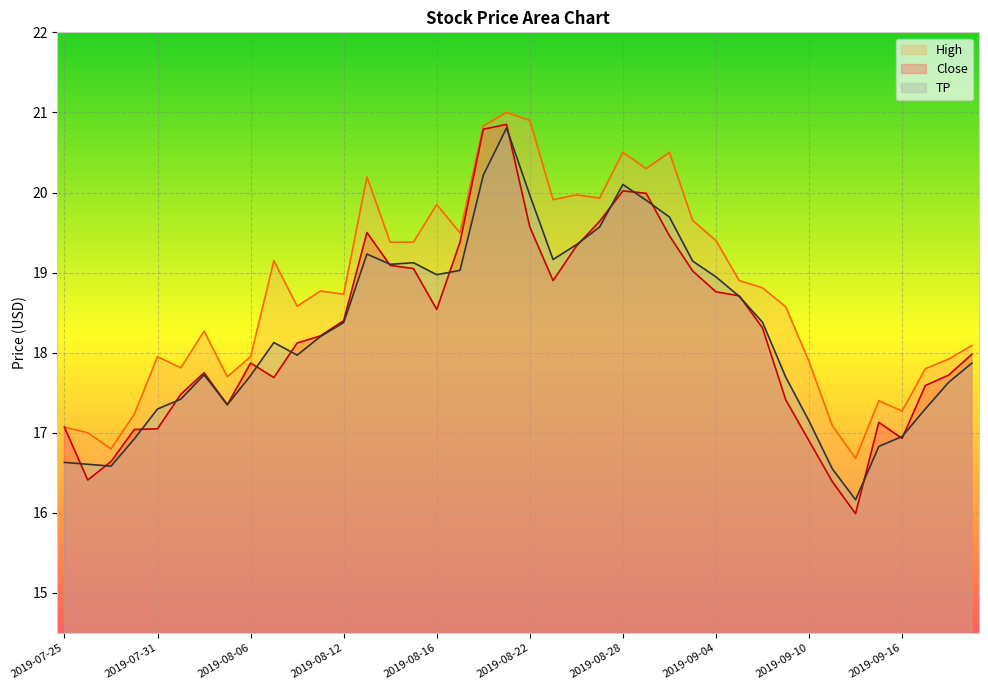

Reading right to left, list all the values displayed in this chart.

High: 2019-09-19=18.1	2019-09-18=17.9	2019-09-17=17.8	2019-09-16=17.3	2019-09-13=17.4	2019-09-12=16.7	2019-09-11=17.1	2019-09-10=17.9	2019-09-09=18.6	2019-09-06=18.8	2019-09-05=18.9	2019-09-04=19.4	2019-09-03=19.6	2019-08-30=20.5	2019-08-29=20.3	2019-08-28=20.5	2019-08-27=19.9	2019-08-26=20.0	2019-08-23=19.9	2019-08-22=20.9	2019-08-21=21.0	2019-08-20=20.8	2019-08-19=19.5	2019-08-16=19.9	2019-08-15=19.4	2019-08-14=19.4	2019-08-13=20.2	2019-08-12=18.7	2019-08-09=18.8	2019-08-08=18.6	2019-08-07=19.1	2019-08-06=18.0	2019-08-05=17.7	2019-08-02=18.3	2019-08-01=17.8	2019-07-31=18.0	2019-07-30=17.2	2019-07-29=16.8	2019-07-26=17.0	2019-07-25=17.1
Close: 2019-09-19=18.0	2019-09-18=17.7	2019-09-17=17.6	2019-09-16=16.9	2019-09-13=17.1	2019-09-12=16.0	2019-09-11=16.4	2019-09-10=16.9	2019-09-09=17.4	2019-09-06=18.3	2019-09-05=18.7	2019-09-04=18.8	2019-09-03=19.0	2019-08-30=19.5	2019-08-29=20.0	2019-08-28=20.0	2019-08-27=19.6	2019-08-26=19.3	2019-08-23=18.9	2019-08-22=19.6	2019-08-21=20.9	2019-08-20=20.8	2019-08-19=19.4	2019-08-16=18.5	2019-08-15=19.0	2019-08-14=19.1	2019-08-13=19.5	2019-08-12=18.4	2019-08-09=18.2	2019-08-08=18.1	2019-08-07=17.7	2019-08-06=17.9	2019-08-05=17.4	2019-08-02=17.8	2019-08-01=17.5	2019-07-31=17.0	2019-07-30=17.0	2019-07-29=16.6	2019-07-26=16.4	2019-07-25=17.1
TP: 2019-09-19=17.9	2019-09-18=17.6	2019-09-17=17.3	2019-09-16=17.0	2019-09-13=16.8	2019-09-12=16.2	2019-09-11=16.5	2019-09-10=17.1	2019-09-09=17.7	2019-09-06=18.4	2019-09-05=18.7	2019-09-04=18.9	2019-09-03=19.1	2019-08-30=19.7	2019-08-29=19.9	2019-08-28=20.1	2019-08-27=19.6	2019-08-26=19.3	2019-08-23=19.2	2019-08-22=20.0	2019-08-21=20.8	2019-08-20=20.2	2019-08-19=19.0	2019-08-16=19.0	2019-08-15=19.1	2019-08-14=19.1	2019-08-13=19.2	2019-08-12=18.4	2019-08-09=18.2	2019-08-08=18.0	2019-08-07=18.1	2019-08-06=17.7	2019-08-05=17.4	2019-08-02=17.7	2019-08-01=17.4	2019-07-31=17.3	2019-07-30=16.9	2019-07-29=16.6	2019-07-26=16.6	2019-07-25=16.6